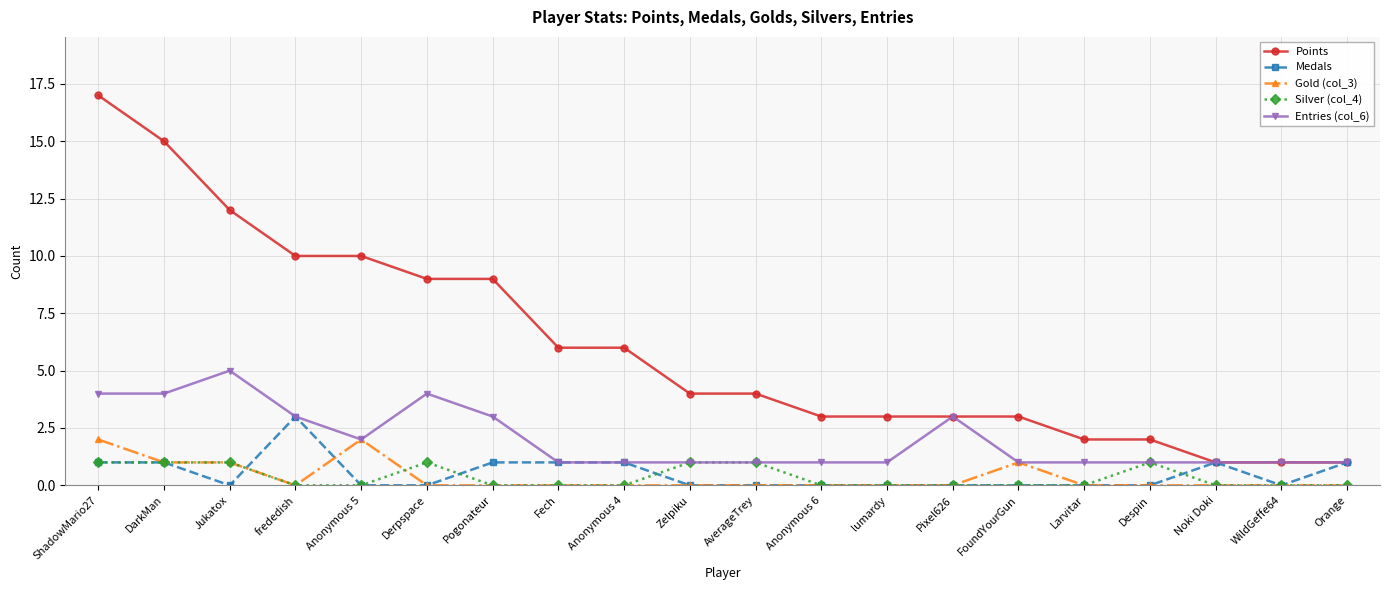

True or false: Points and Silver (col_4) intersect in this chart.

False